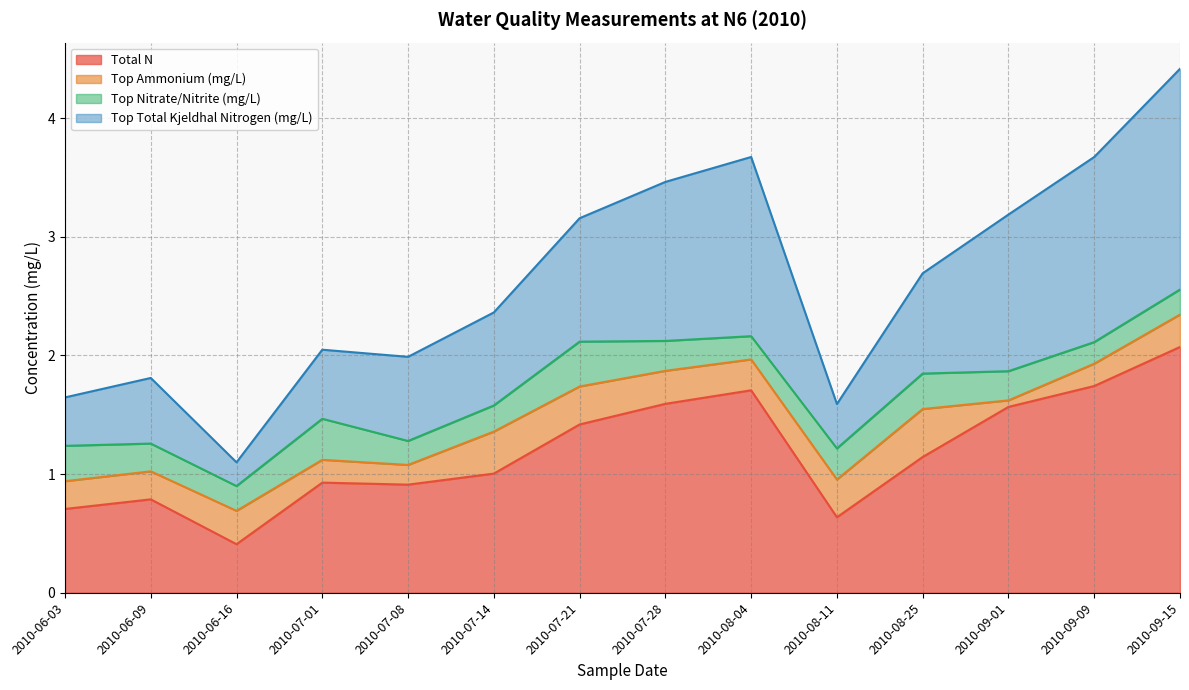

The Total N series shows 0.2 at 2010-08-11. True or false?

False